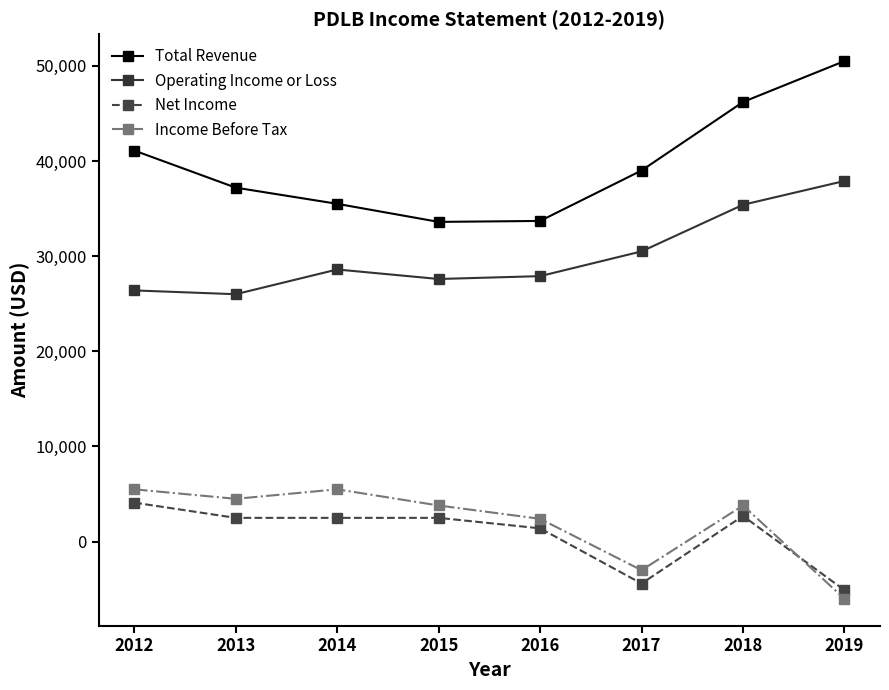

Which category has the highest value in the Net Income series?

2012